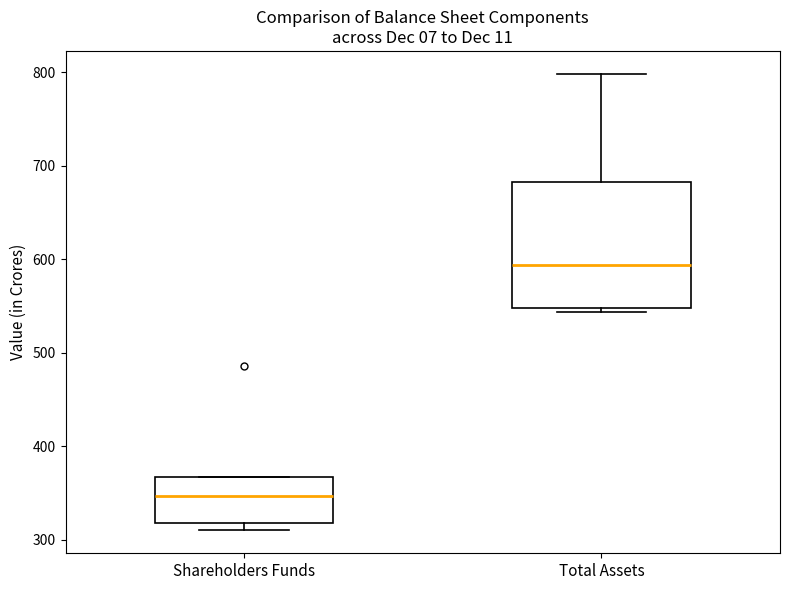

Which box's median line is the highest?

Total Assets